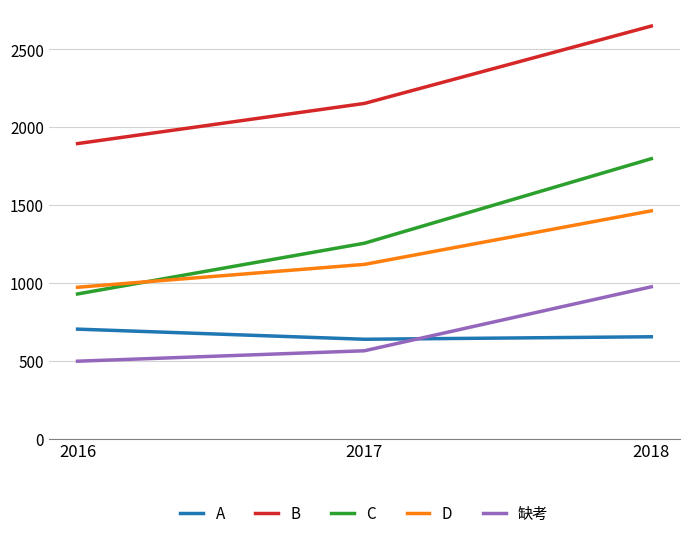

What is the minimum value shown in the chart?

497